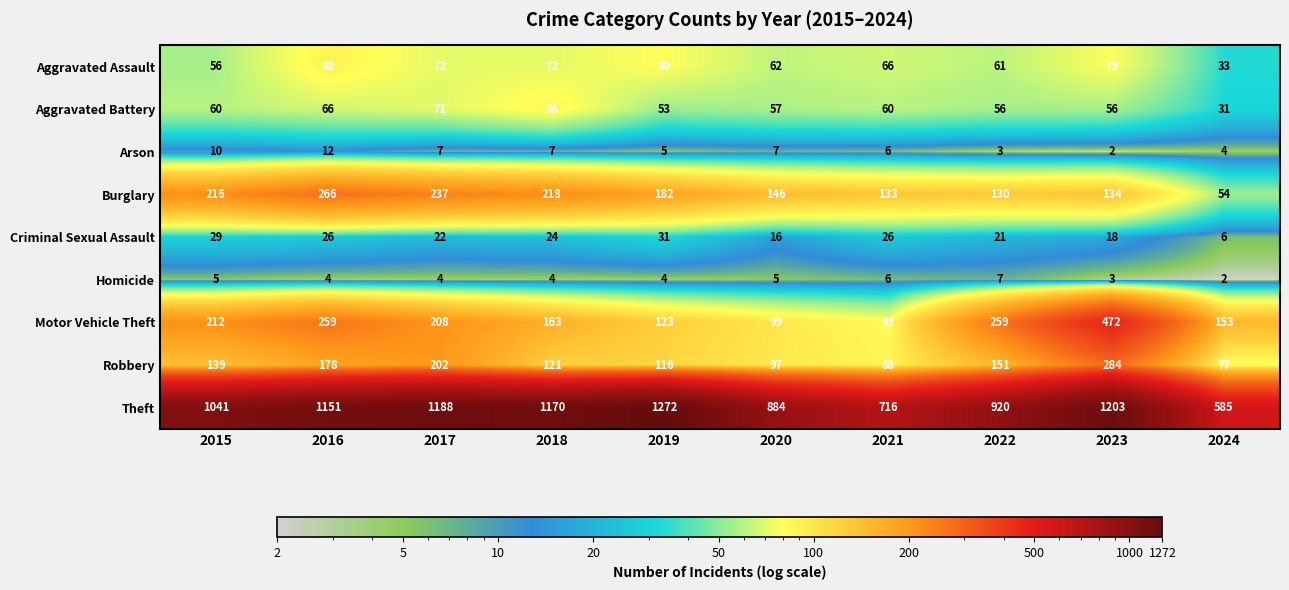

Rank the series at 2017 from highest to lowest value.

Theft, Burglary, Motor Vehicle Theft, Robbery, Aggravated Assault, Aggravated Battery, Criminal Sexual Assault, Arson, Homicide